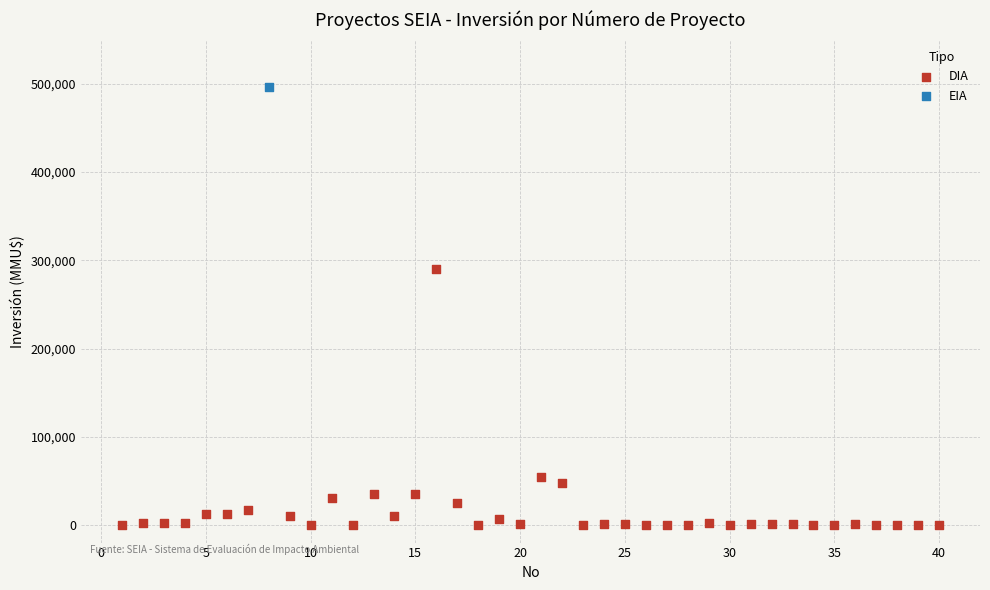

What are all the series names shown in the legend?

DIA, EIA